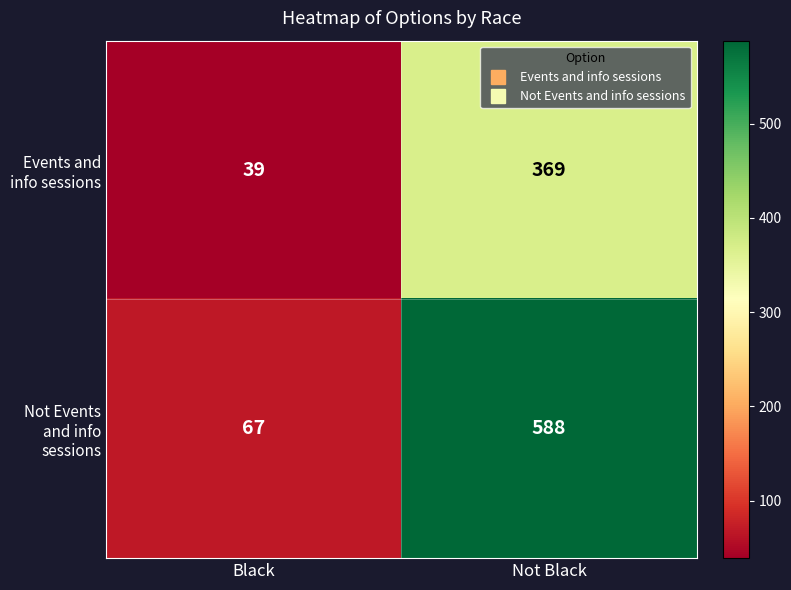

Between Black and Not Black, which series saw the biggest shift?

Not Events and info sessions